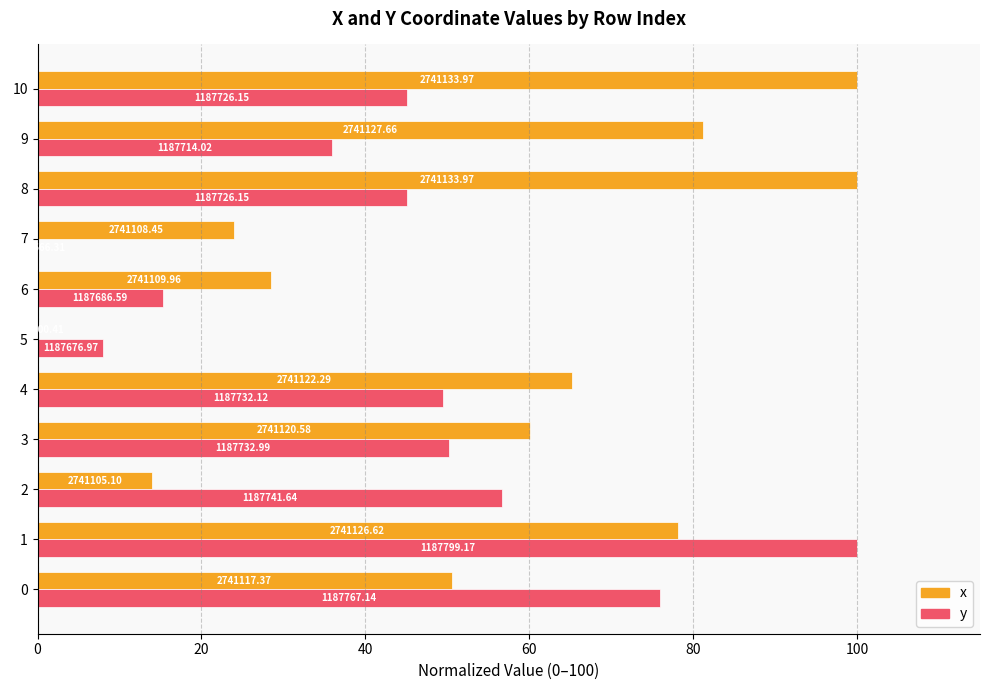

What are all the series names shown in the legend?

x, y